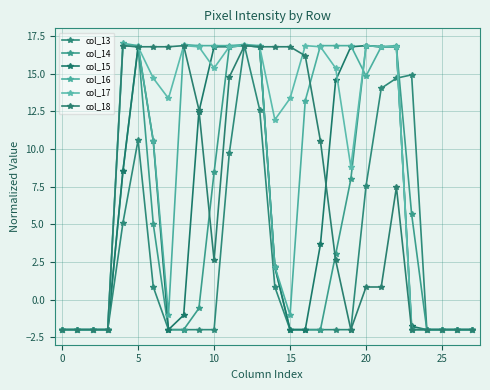

Reading left to right, transcribe all the data shown in this chart.

col_13: -2.0	-2.0	-2.0	-2.0	5.1	10.6	0.8	-2.0	-2.0	-2.0	-2.0	9.7	16.9	12.6	0.8	-2.0	-2.0	-2.0	-2.0	-2.0	7.5	14.0	14.7	14.9	-2.0	-2.0	-2.0	-2.0
col_14: -2.0	-2.0	-2.0	-2.0	8.5	16.8	5.0	-2.0	-2.0	-0.6	8.4	16.8	16.9	16.8	2.2	-2.0	-2.0	-2.0	3.0	8.0	16.9	16.8	16.8	5.7	-2.0	-2.0	-2.0	-2.0
col_15: -2.0	-2.0	-2.0	-2.0	8.5	16.8	10.5	-2.0	-1.0	12.5	16.8	16.8	16.9	16.8	2.2	-2.0	-2.0	3.7	14.5	16.8	16.9	16.8	16.8	-1.8	-2.0	-2.0	-2.0	-2.0
col_16: -2.0	-2.0	-2.0	-2.0	17.0	16.9	10.5	-1.0	16.9	16.9	16.9	16.9	16.9	16.9	2.2	-1.0	13.2	16.9	16.9	16.9	14.8	16.8	16.9	-2.0	-2.0	-2.0	-2.0	-2.0
col_17: -2.0	-2.0	-2.0	-2.0	16.9	16.8	14.7	13.3	16.9	16.8	15.4	16.8	16.9	16.8	11.9	13.3	16.9	16.8	15.4	8.8	16.9	16.8	16.8	-2.0	-2.0	-2.0	-2.0	-2.0
col_18: -2.0	-2.0	-2.0	-2.0	16.9	16.8	16.8	16.8	16.9	12.6	2.6	14.8	16.9	16.8	16.8	16.8	16.2	10.5	2.6	-2.0	0.8	0.8	7.5	-2.0	-2.0	-2.0	-2.0	-2.0